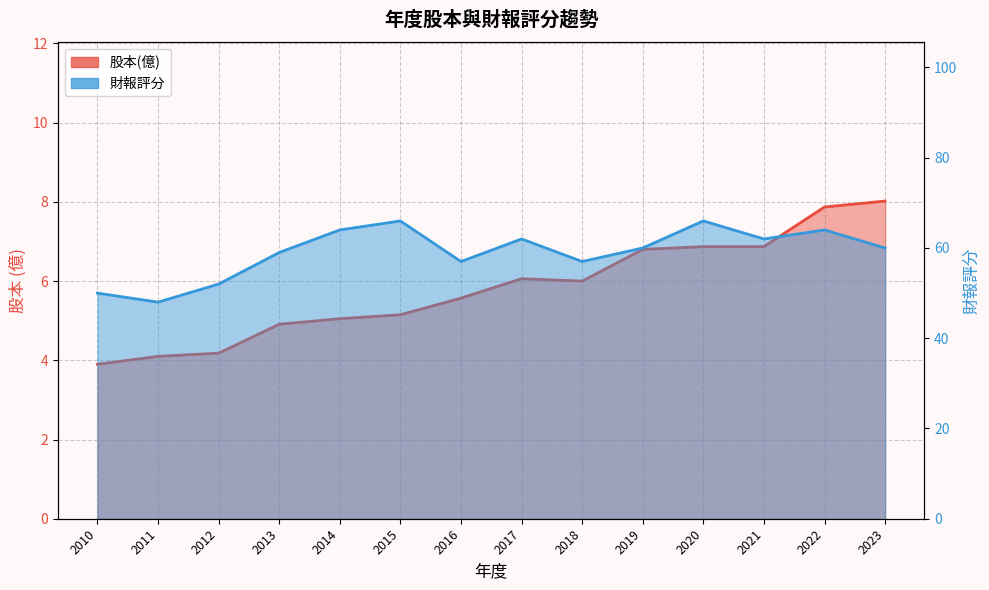

What is the total value across all series at 2014?

69.0